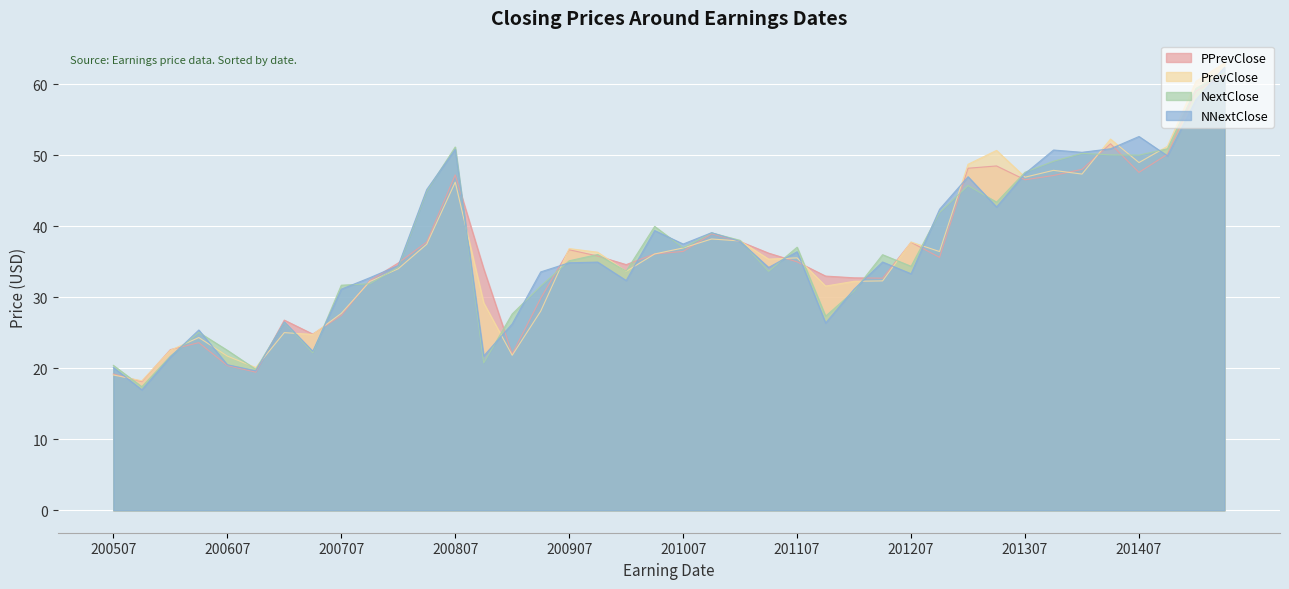

Which series changed the most between 20130718 and 20070418?

NextClose